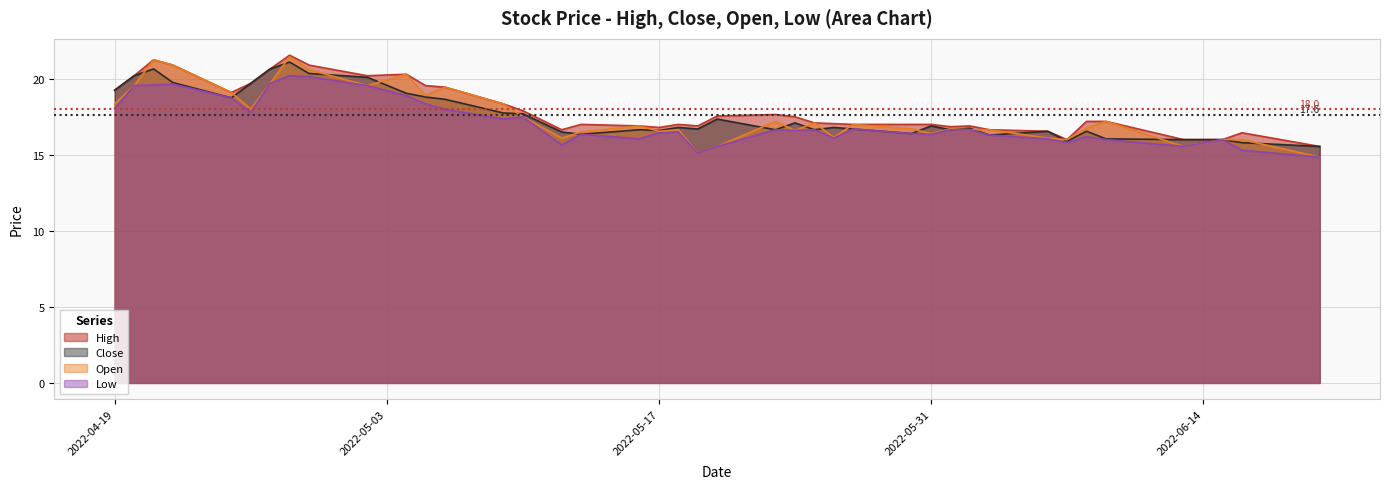

Which series has the largest range (max minus min)?

Open